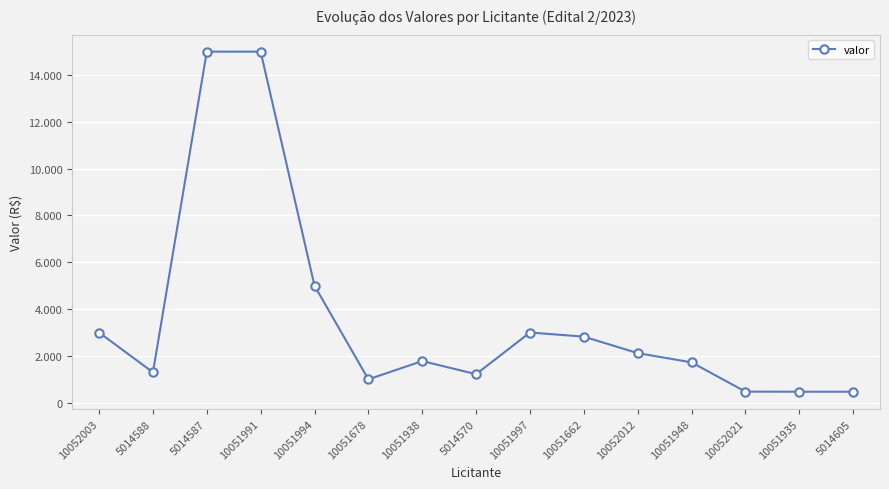

How many points are lower than both their immediate neighbors (excluding endpoints)?

3